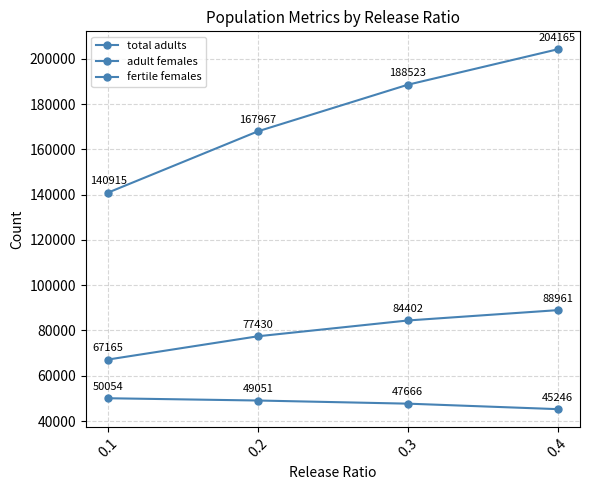

At 0.4, list the series in order from largest to smallest.

total adults, adult females, fertile females